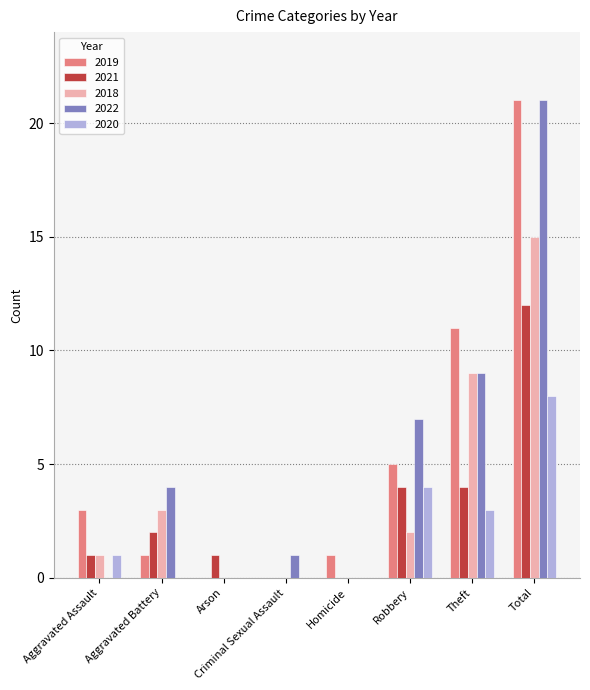

What is the sum of the 2019 values at Total and Aggravated Battery?

22